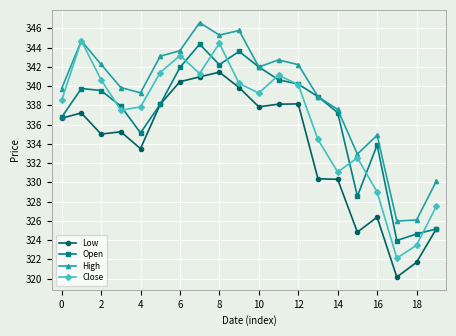

What is the highest value of the Open series?

344.4